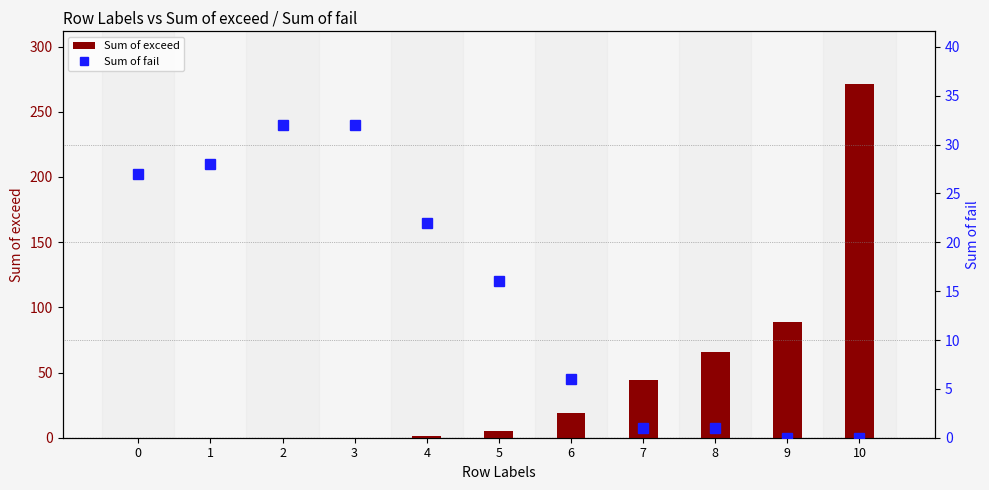

Rank the categories by Sum of exceed value from highest to lowest.

10, 9, 8, 7, 6, 5, 4, 0, 1, 2, 3